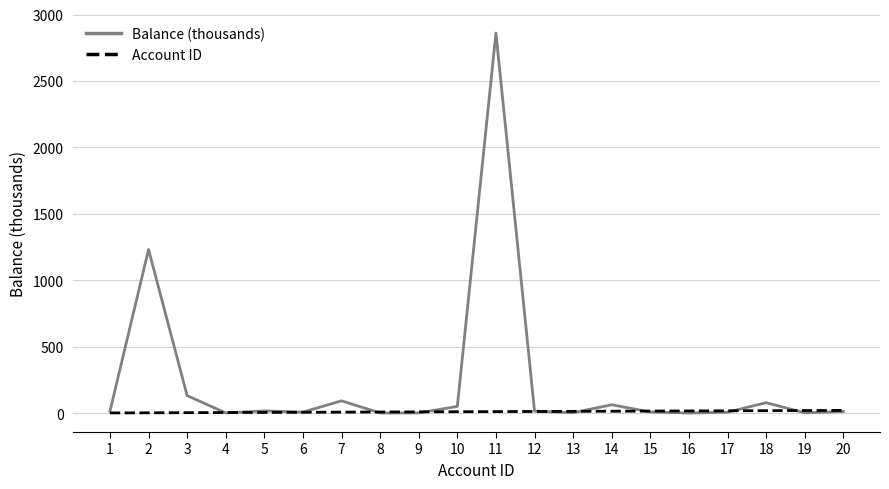

What is the smallest value displayed?

0.3